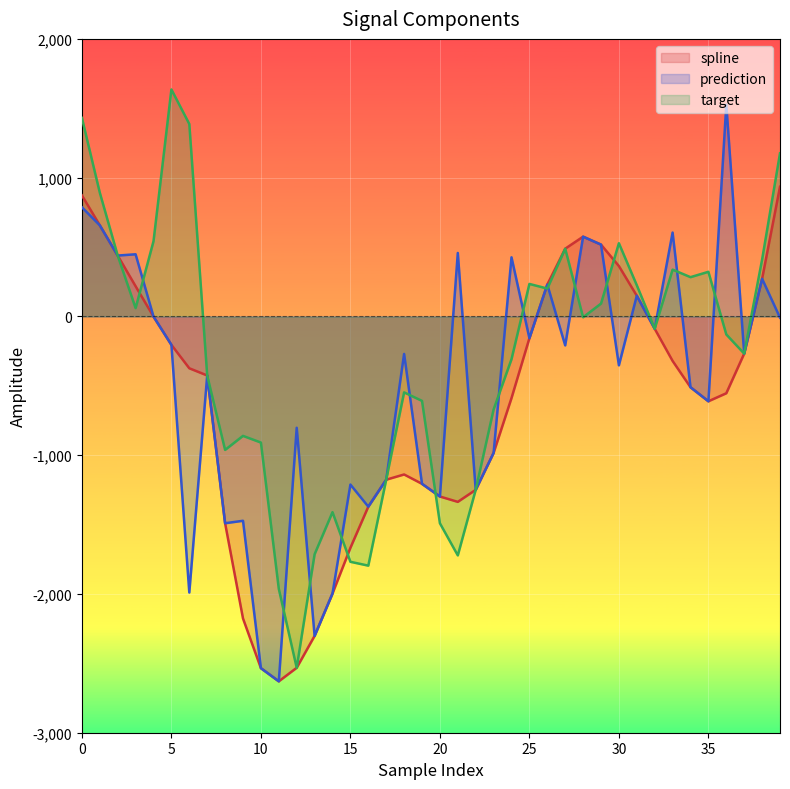

Rank the series by their maximum value, from lowest to highest.

spline, prediction, target